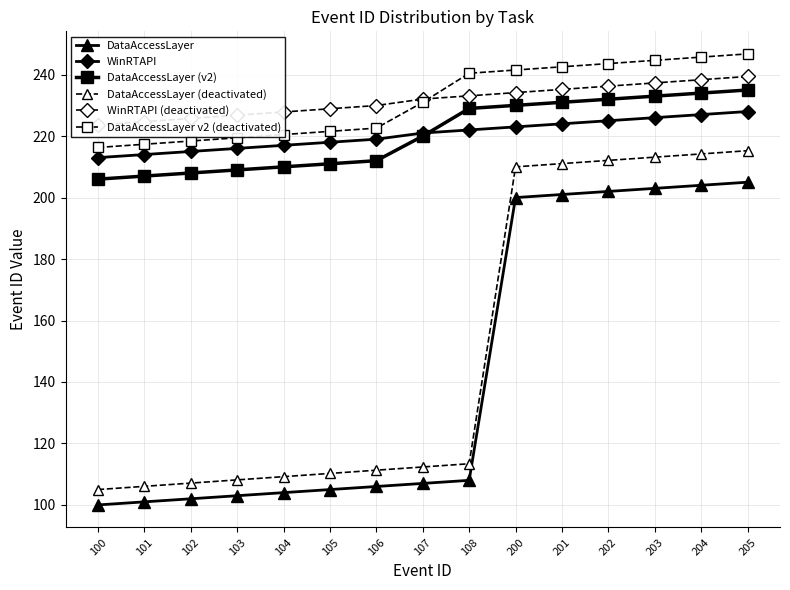

What is the maximum value for DataAccessLayer?

205.0